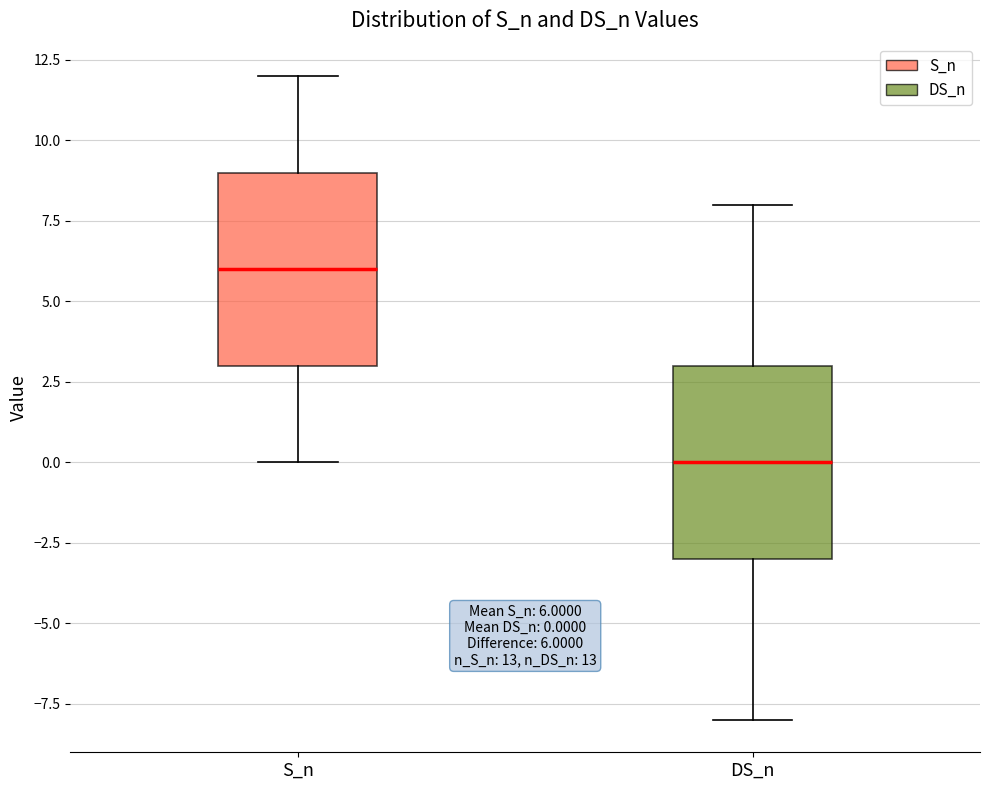

Which box's median line is the highest?

S_n